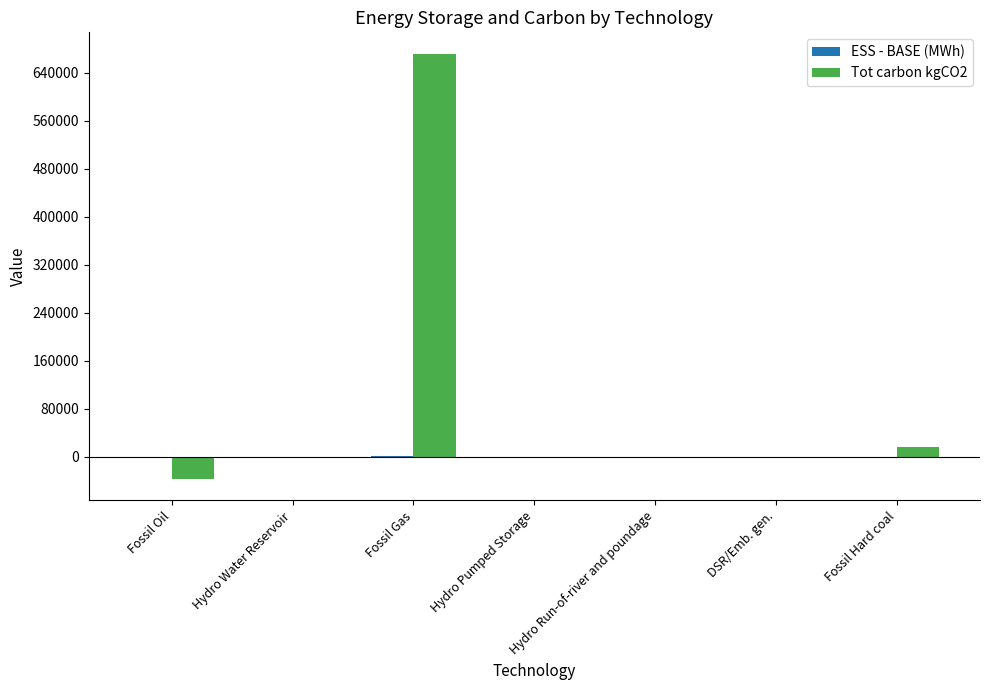

The Tot carbon kgCO2 series shows -359418.8 at Hydro Water Reservoir. True or false?

False